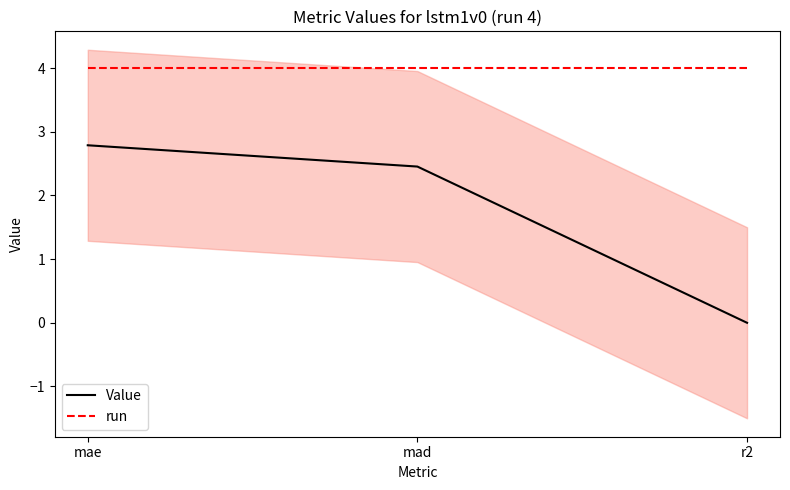

Which series has the largest total across all categories?

run